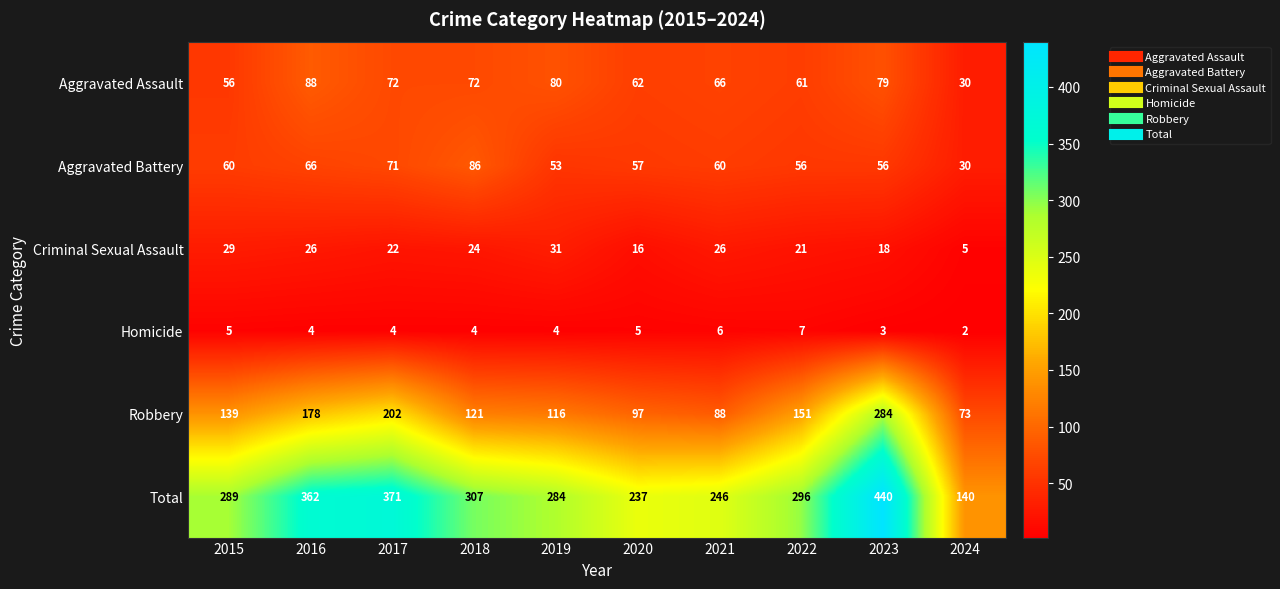

True or false: Robbery has a value of 84 at 2022.

False